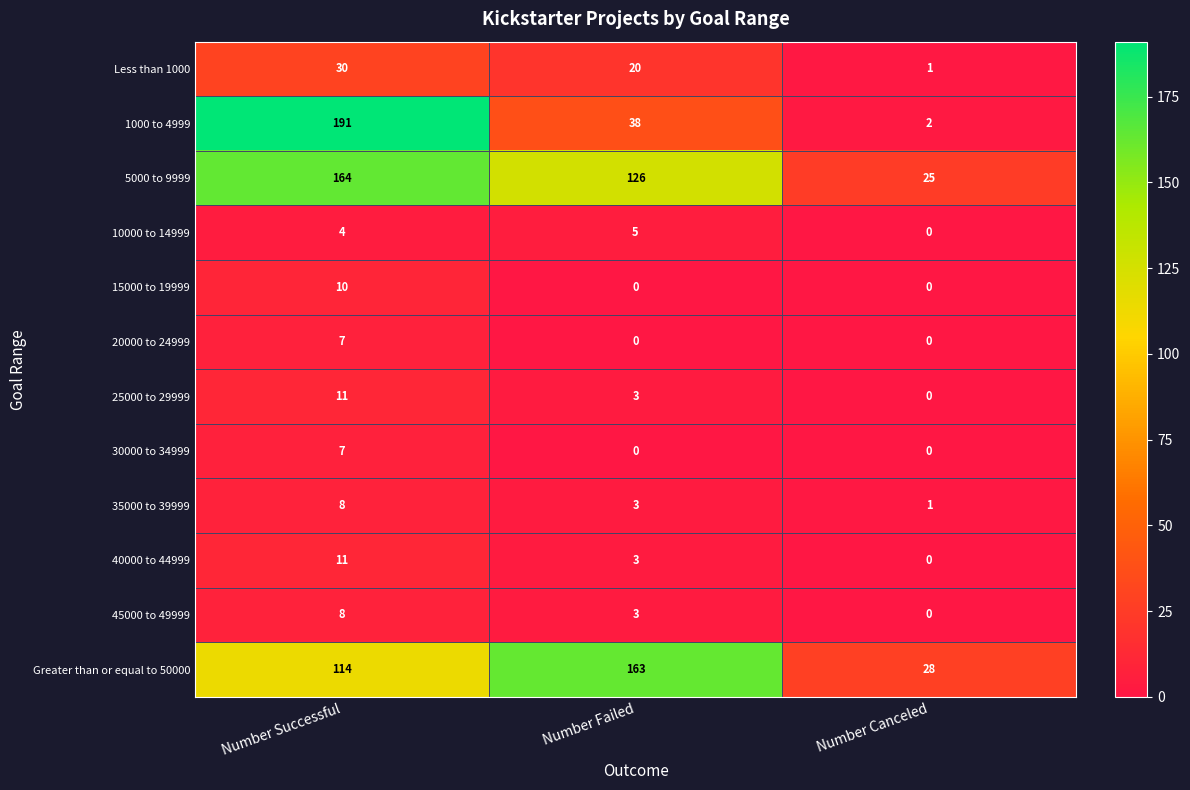

True or false: 15000 to 19999 has a value of 3 at Number Successful.

False